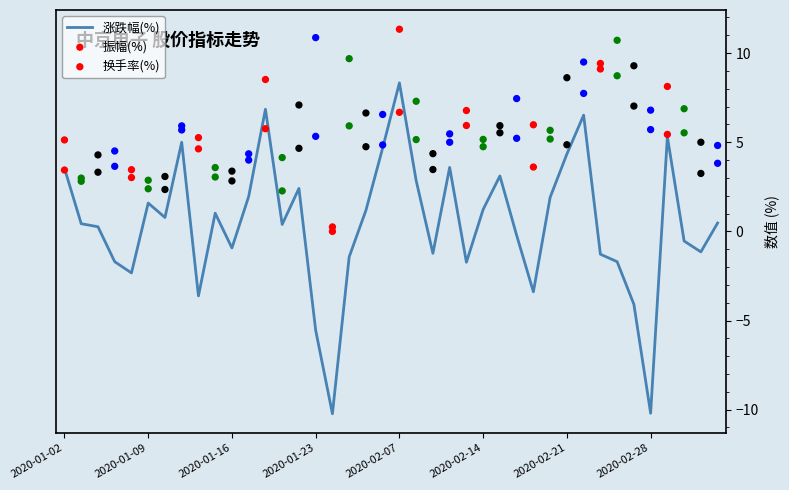

Which series contains the lowest Y value?

涨跌幅(%)